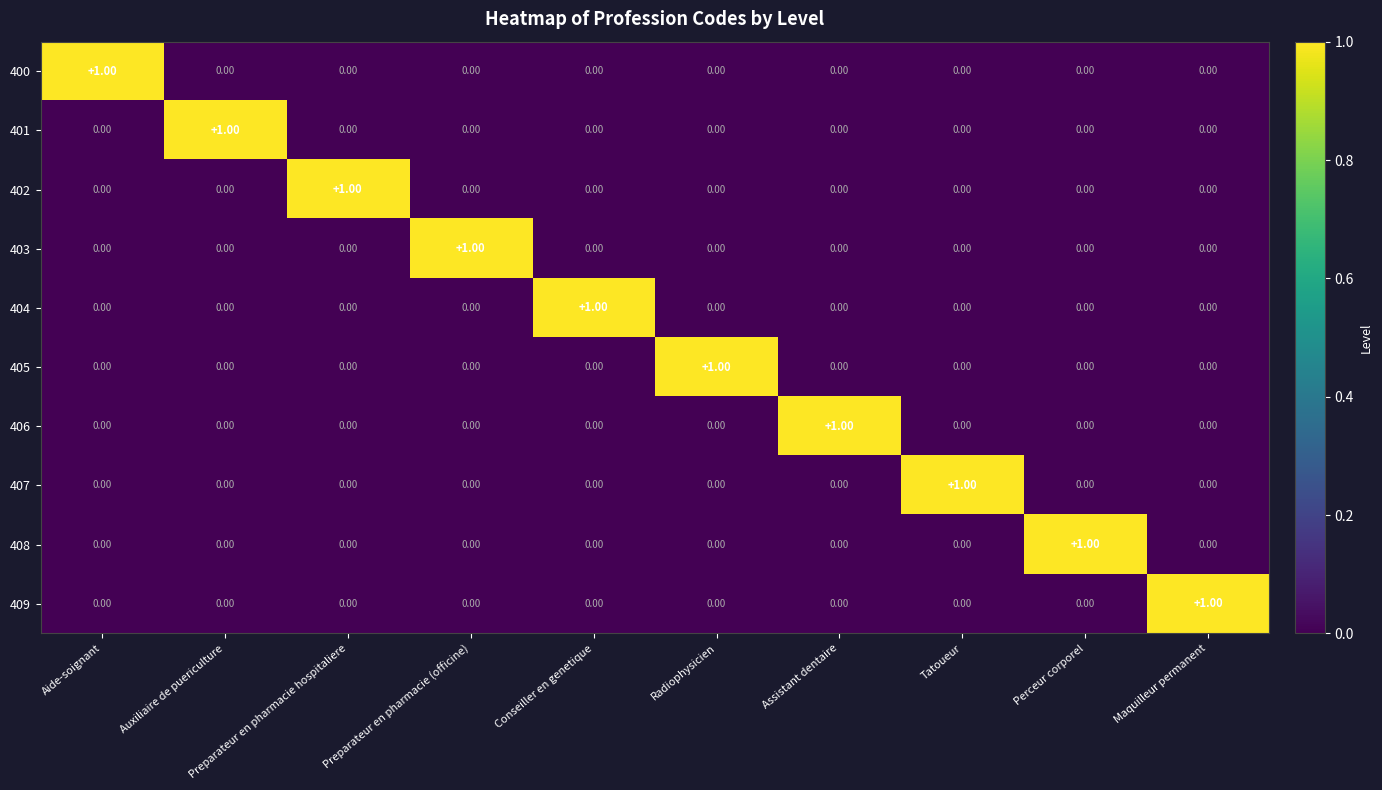

At which label does 400 reach its peak?

Aide-soignant